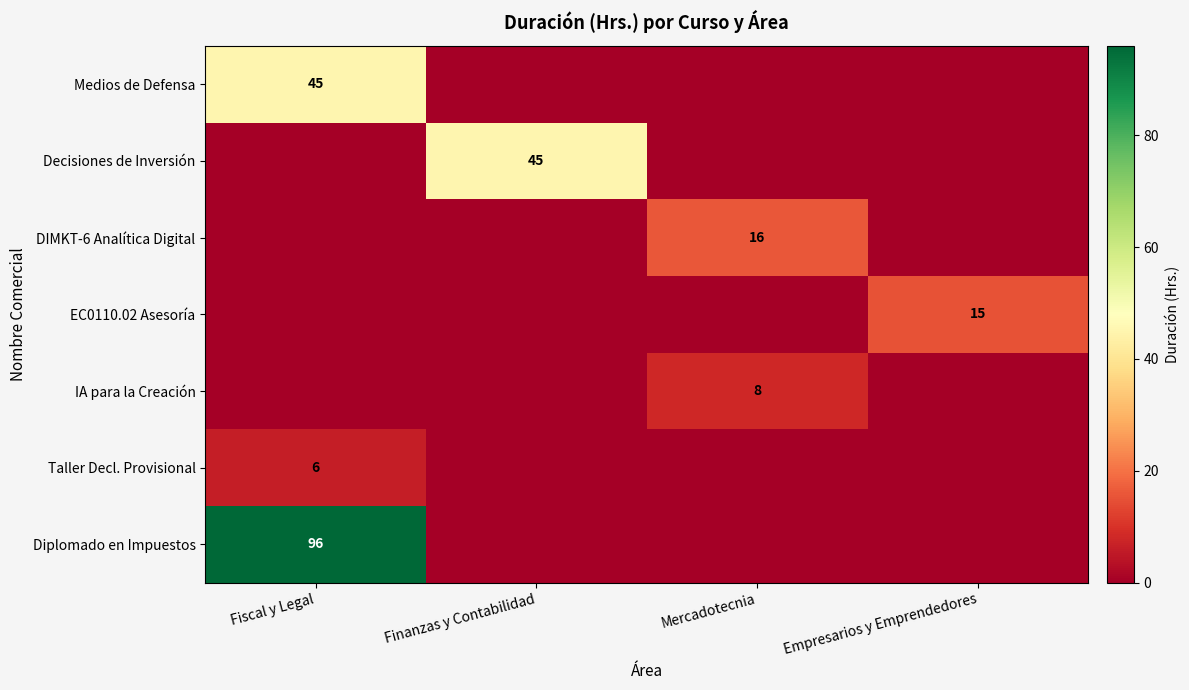

Is it true that Taller Decl. Provisional equals 3 at Fiscal y Legal?

False